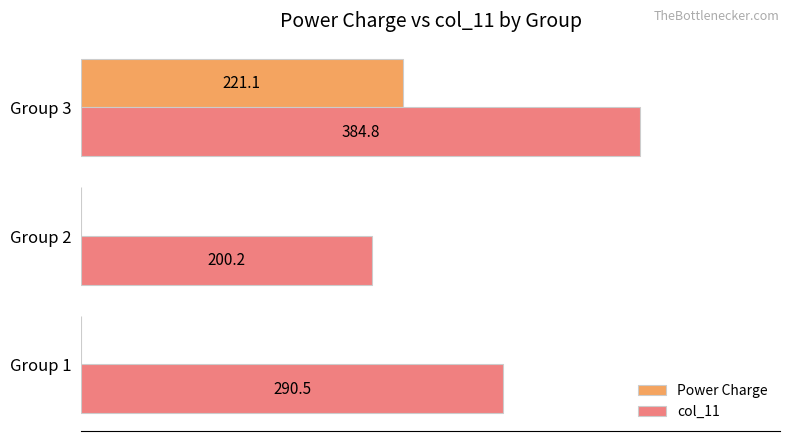

Which series changed the most between Group 1 and Group 3?

Power Charge